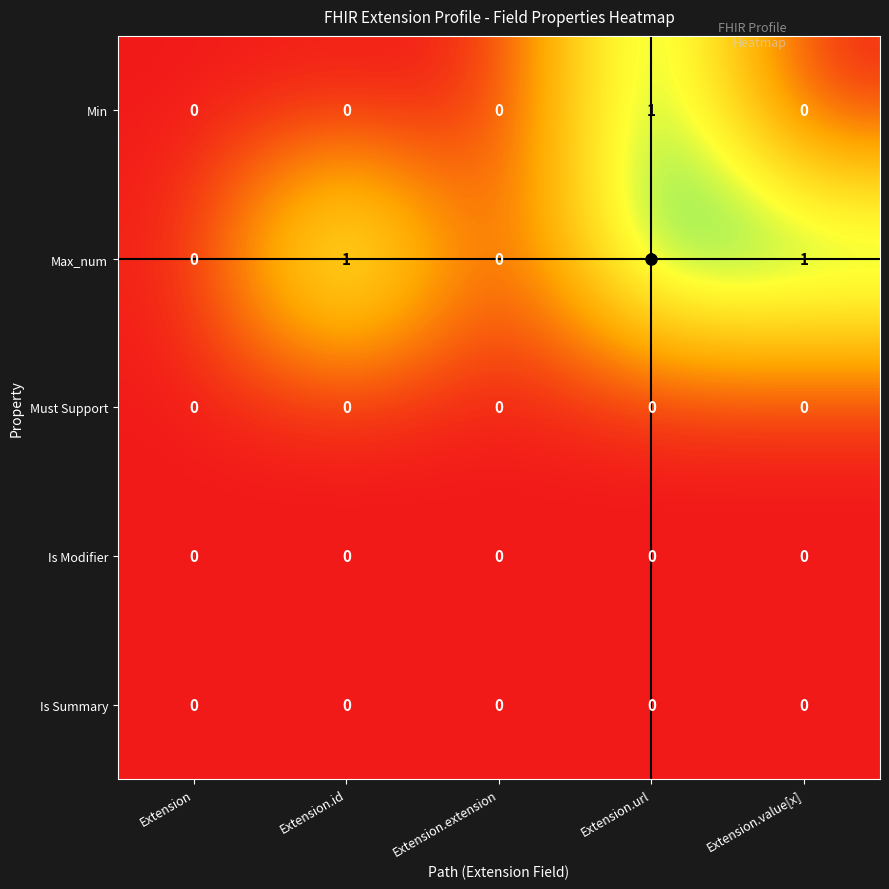

At which category is the sum across all series the highest?

Extension.url